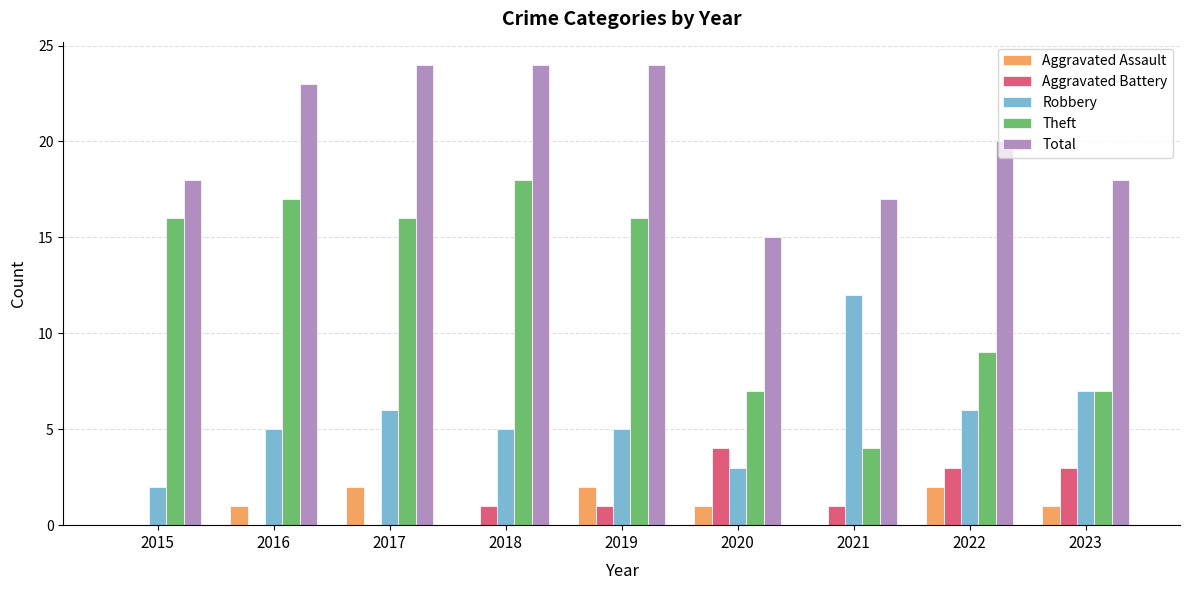

What is the maximum value for Robbery?

12